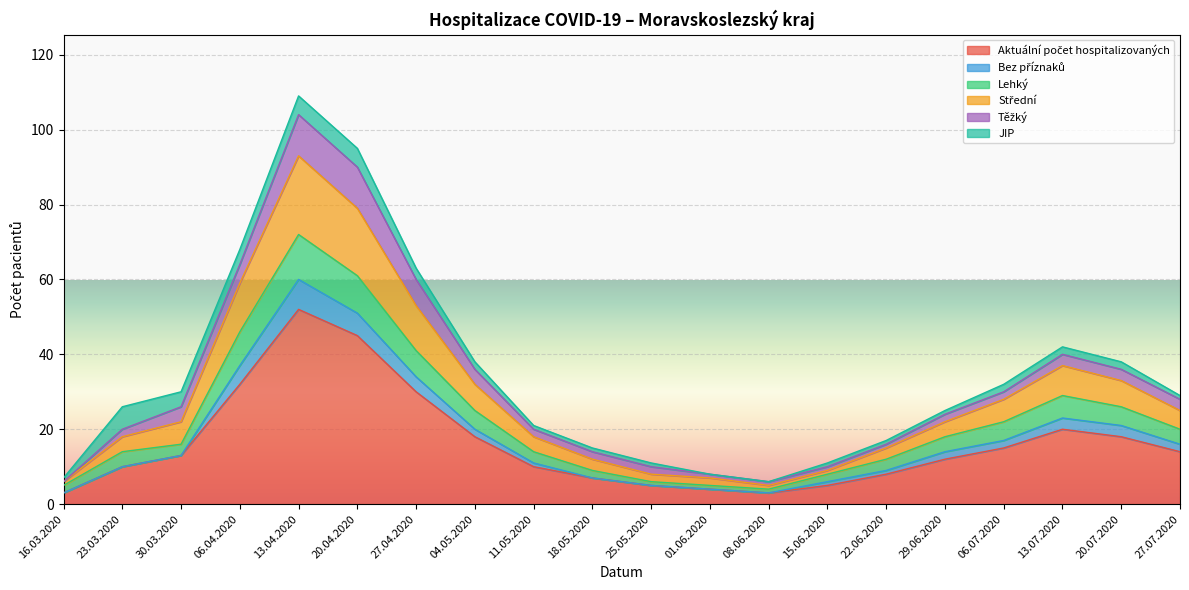

Does the chart display data point markers on the line(s)?

No